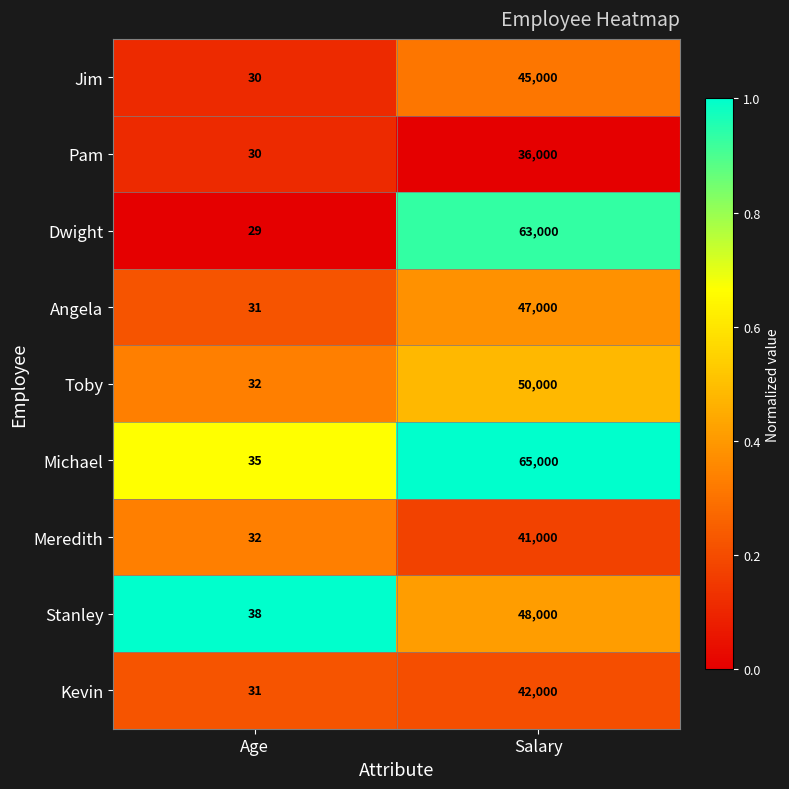

What is the difference between the highest and lowest values at Salary?

29000